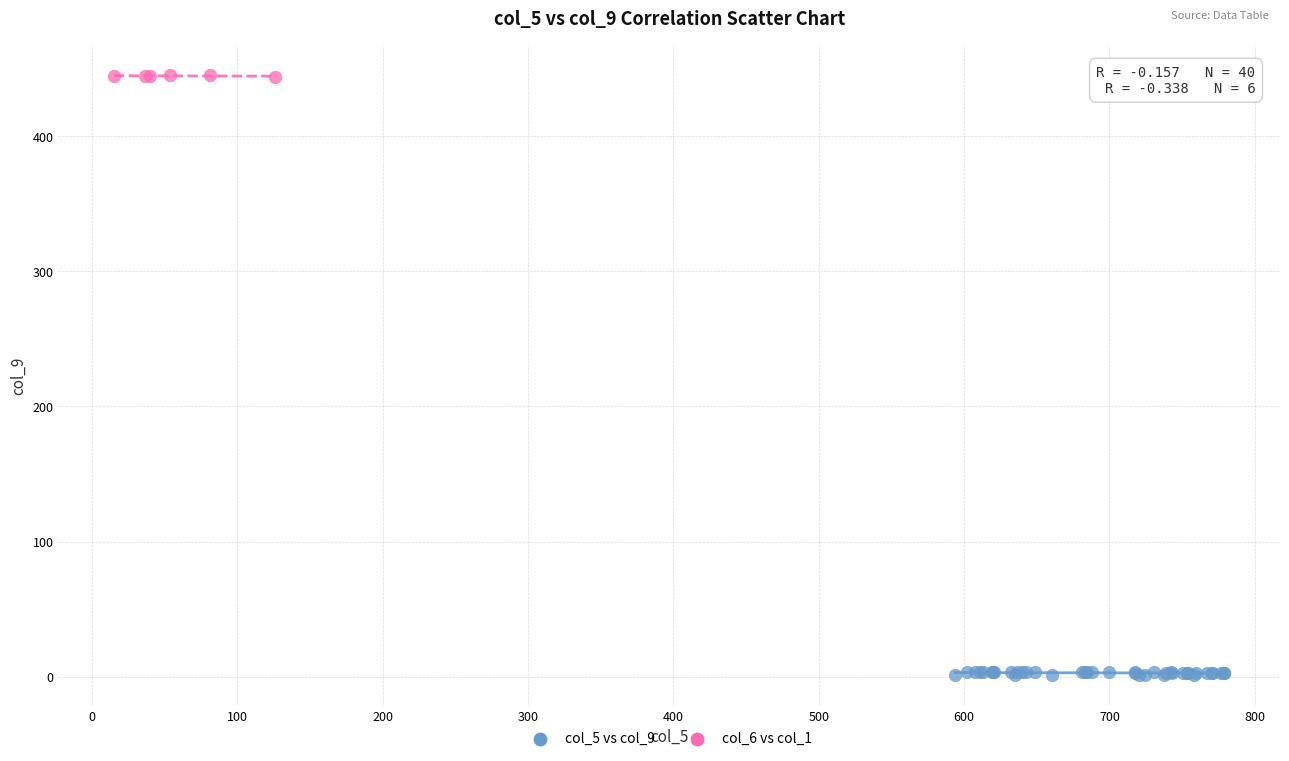

Which series reaches the minimum Y coordinate?

col_5 vs col_9